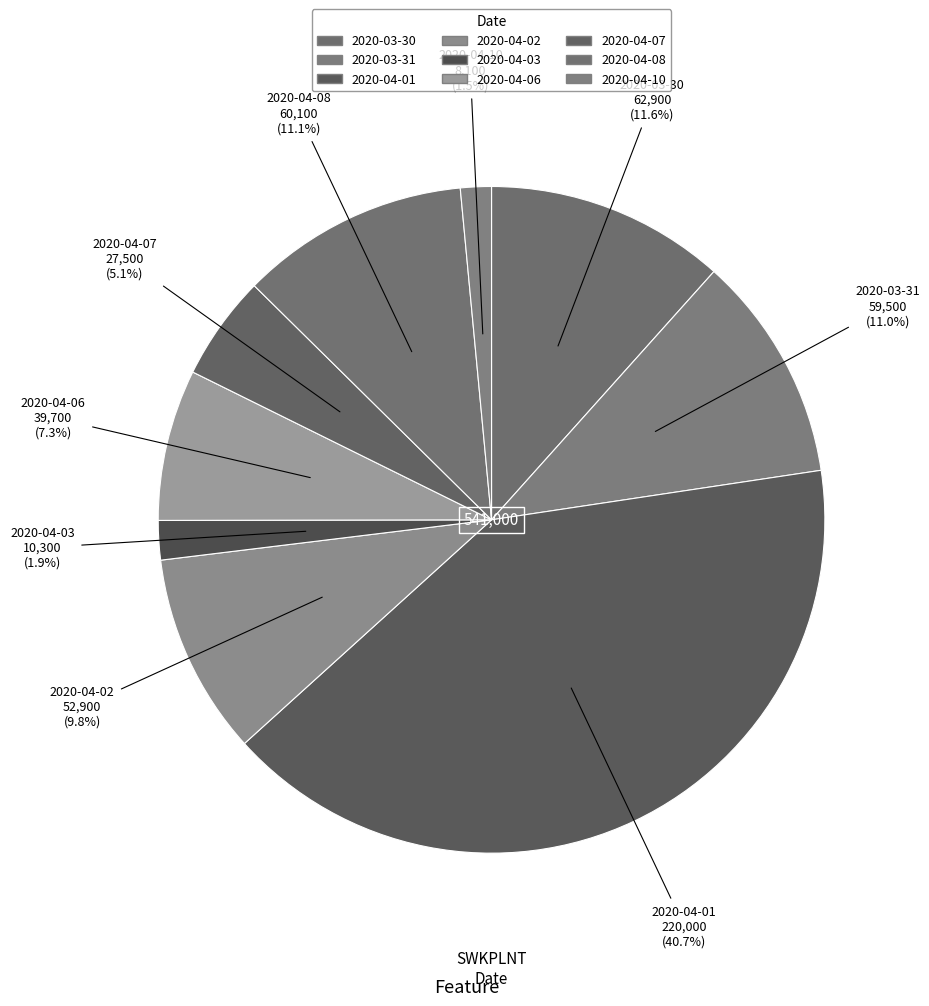

How many segments does this pie chart have?

9